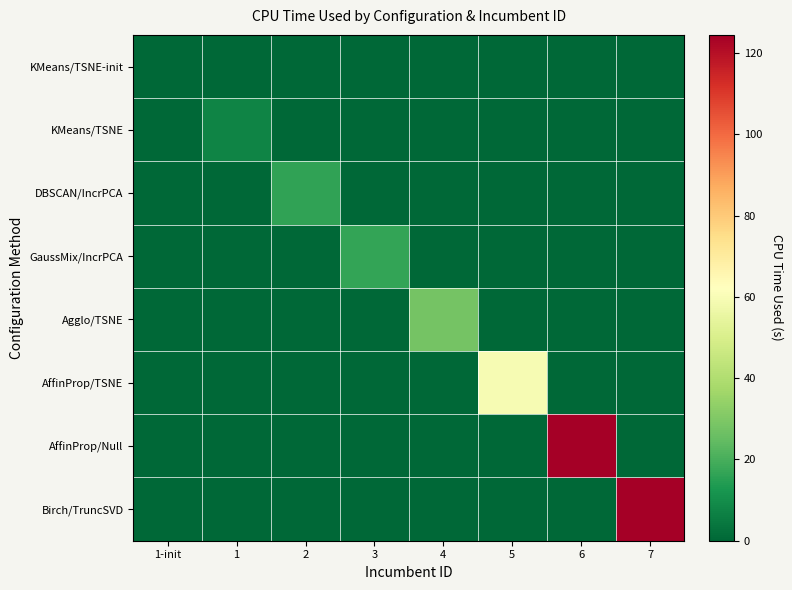

Reading right to left, list all the values displayed in this chart.

KMeans/TSNE-init: 7=0.0	6=0.0	5=0.0	4=0.0	3=0.0	2=0.0	1=0.0	1-init=0.0
KMeans/TSNE: 7=0.0	6=0.0	5=0.0	4=0.0	3=0.0	2=0.0	1=7.5	1-init=0.0
DBSCAN/IncrPCA: 7=0.0	6=0.0	5=0.0	4=0.0	3=0.0	2=16.5	1=0.0	1-init=0.0
GaussMix/IncrPCA: 7=0.0	6=0.0	5=0.0	4=0.0	3=16.6	2=0.0	1=0.0	1-init=0.0
Agglo/TSNE: 7=0.0	6=0.0	5=0.0	4=27.8	3=0.0	2=0.0	1=0.0	1-init=0.0
AffinProp/TSNE: 7=0.0	6=0.0	5=59.4	4=0.0	3=0.0	2=0.0	1=0.0	1-init=0.0
AffinProp/Null: 7=0.0	6=124.4	5=0.0	4=0.0	3=0.0	2=0.0	1=0.0	1-init=0.0
Birch/TruncSVD: 7=124.5	6=0.0	5=0.0	4=0.0	3=0.0	2=0.0	1=0.0	1-init=0.0